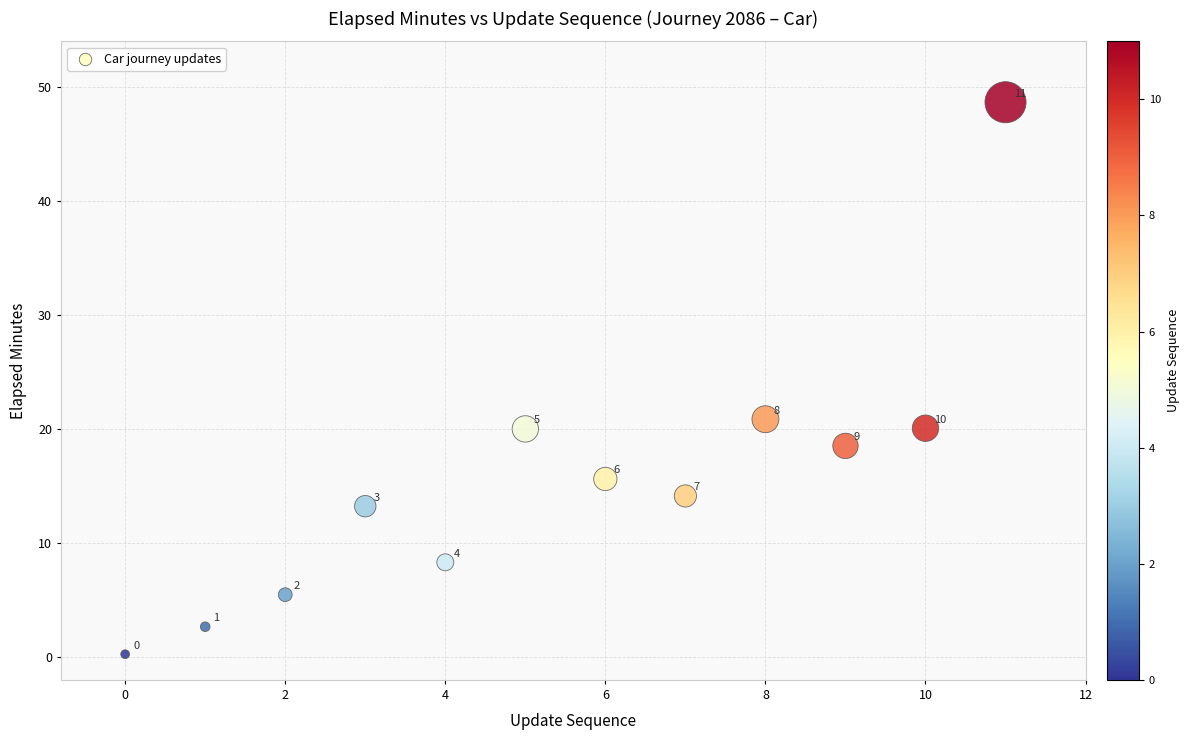

What Y value in the scatter plot is closest to 24?

20.9